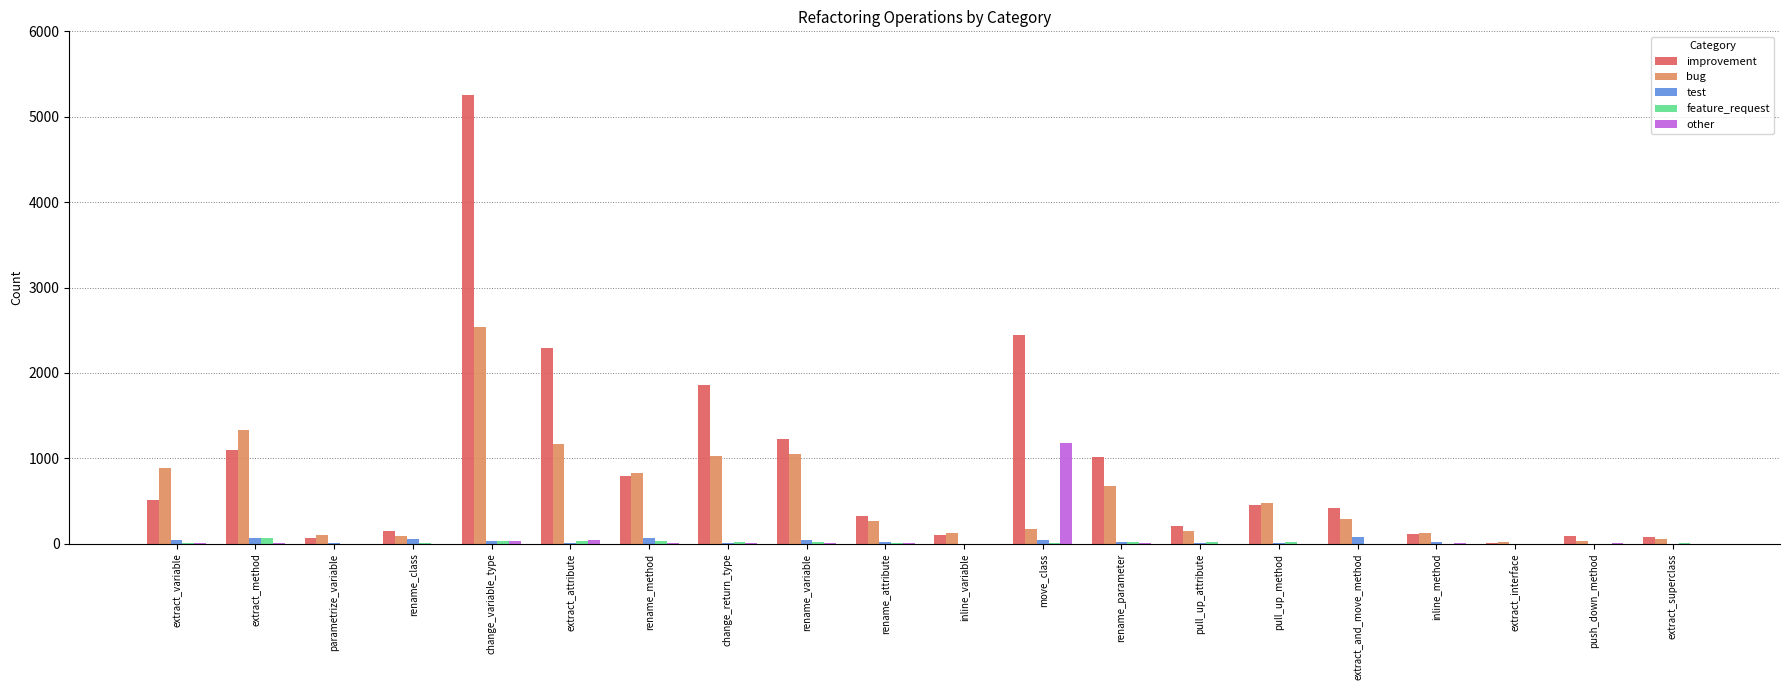

What is the sum of all feature_request values?

305